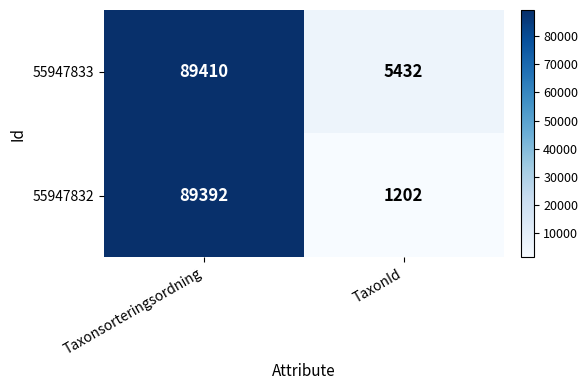

What value does the 55947833 series have at Taxonsorteringsordning, to the nearest 10?

89410